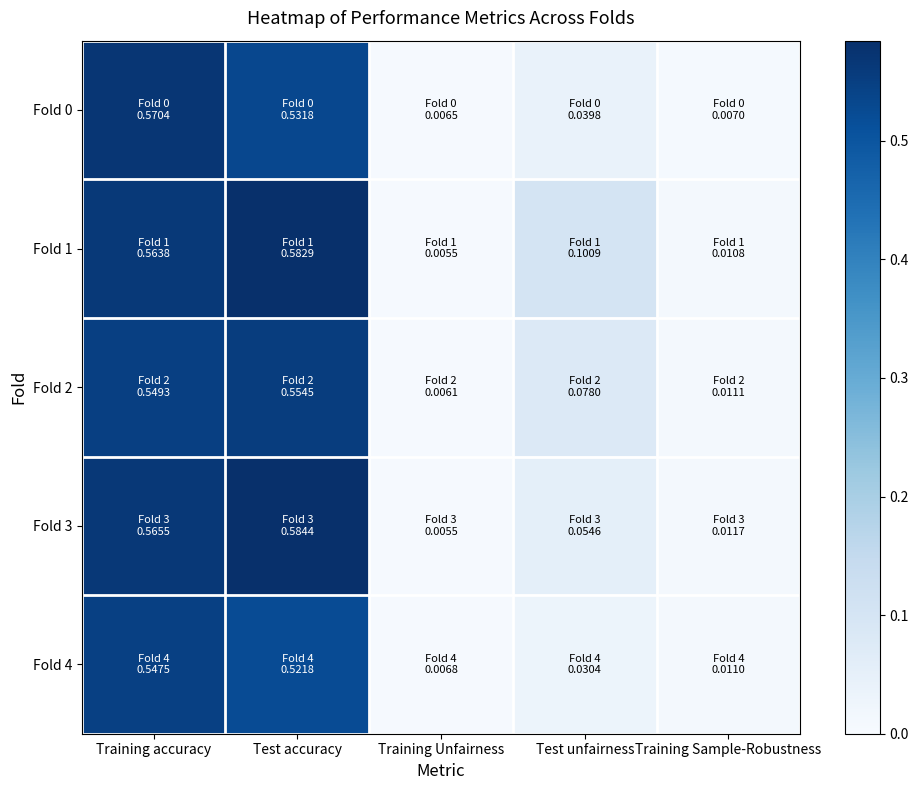

List the series in order of their peak value, highest first.

Fold 3, Fold 1, Fold 0, Fold 2, Fold 4